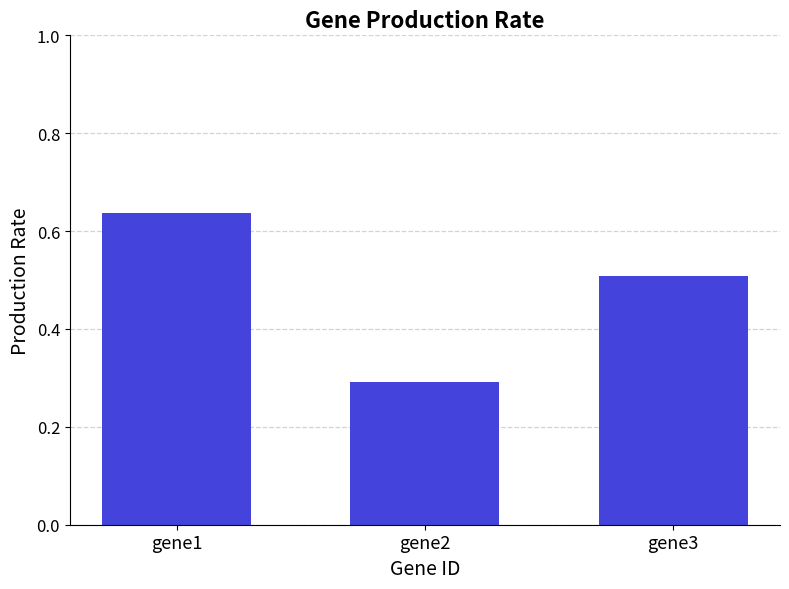

The value at gene1 is 0.9. True or false?

False